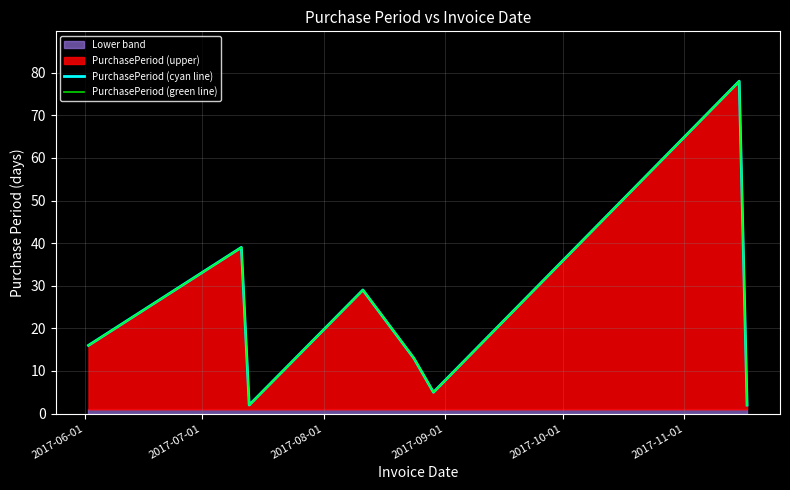

The PurchasePeriod (green line) series shows 8 at 2017-11-01. True or false?

False